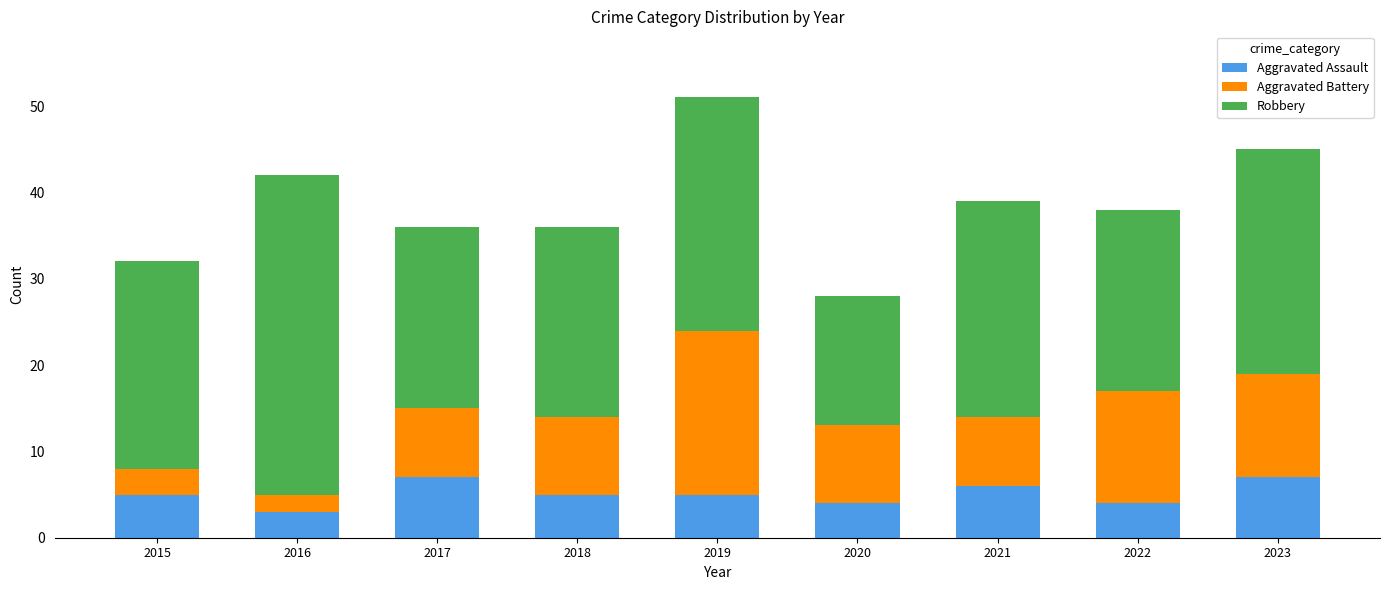

True or false: Aggravated Assault has a value of 5 at 2016.

False